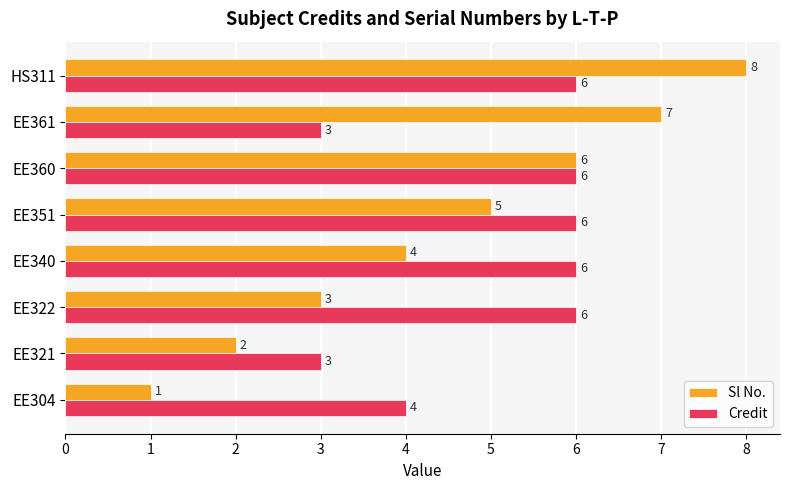

The value of Credit at HS311 is 6. True or false?

True